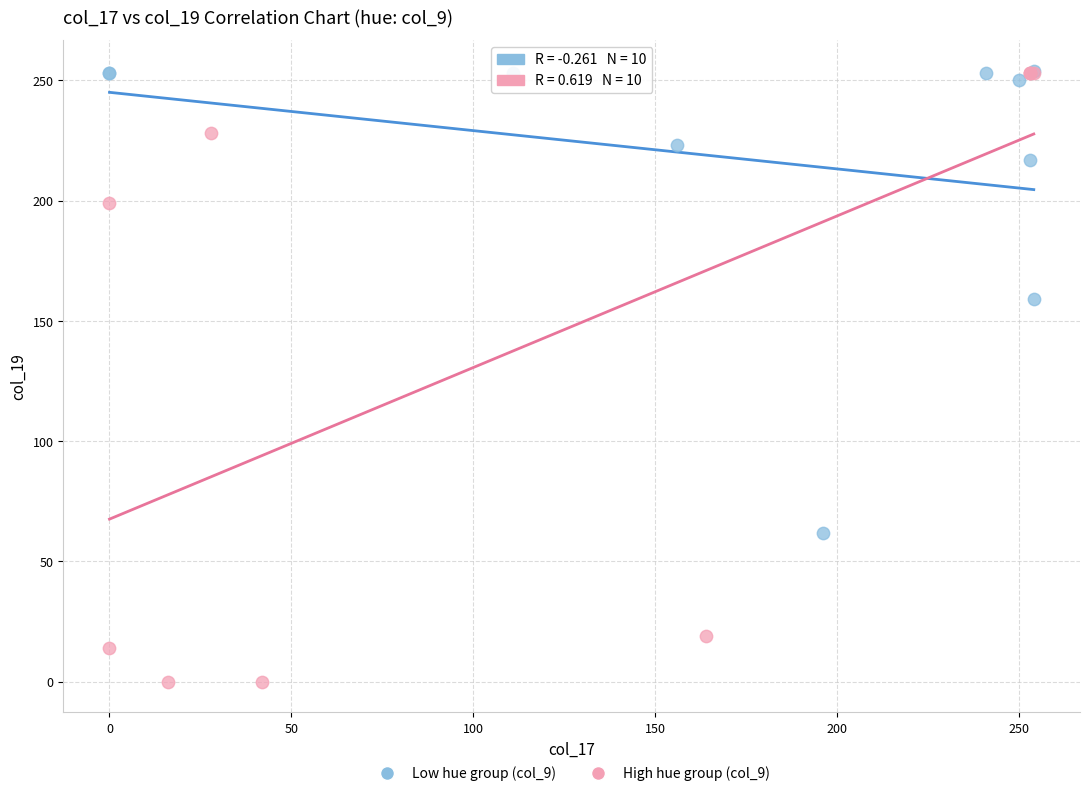

Which series has the largest Y range (max minus min)?

High hue group (col_9)